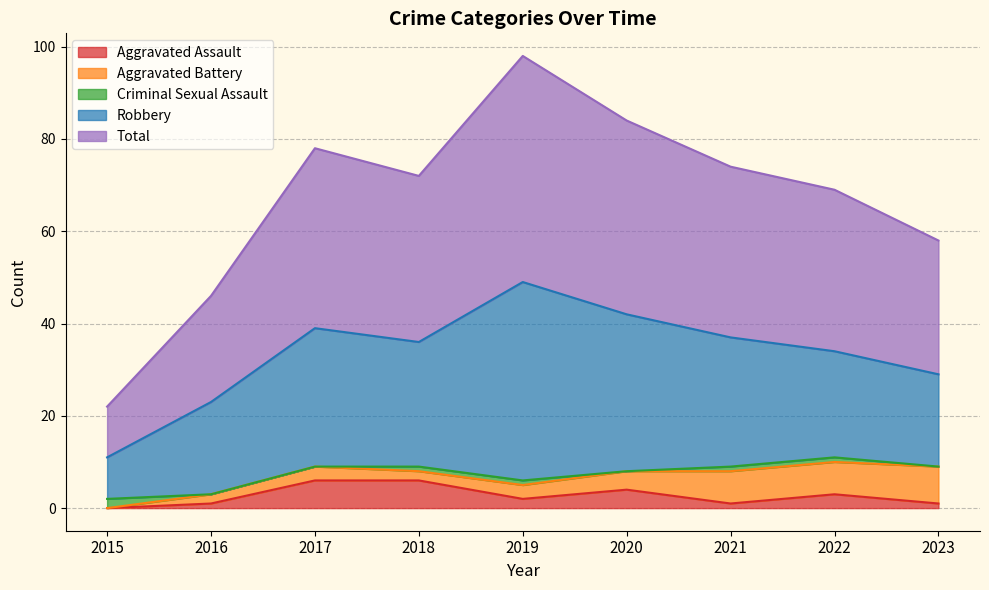

How many positive values does the Criminal Sexual Assault series have?

5